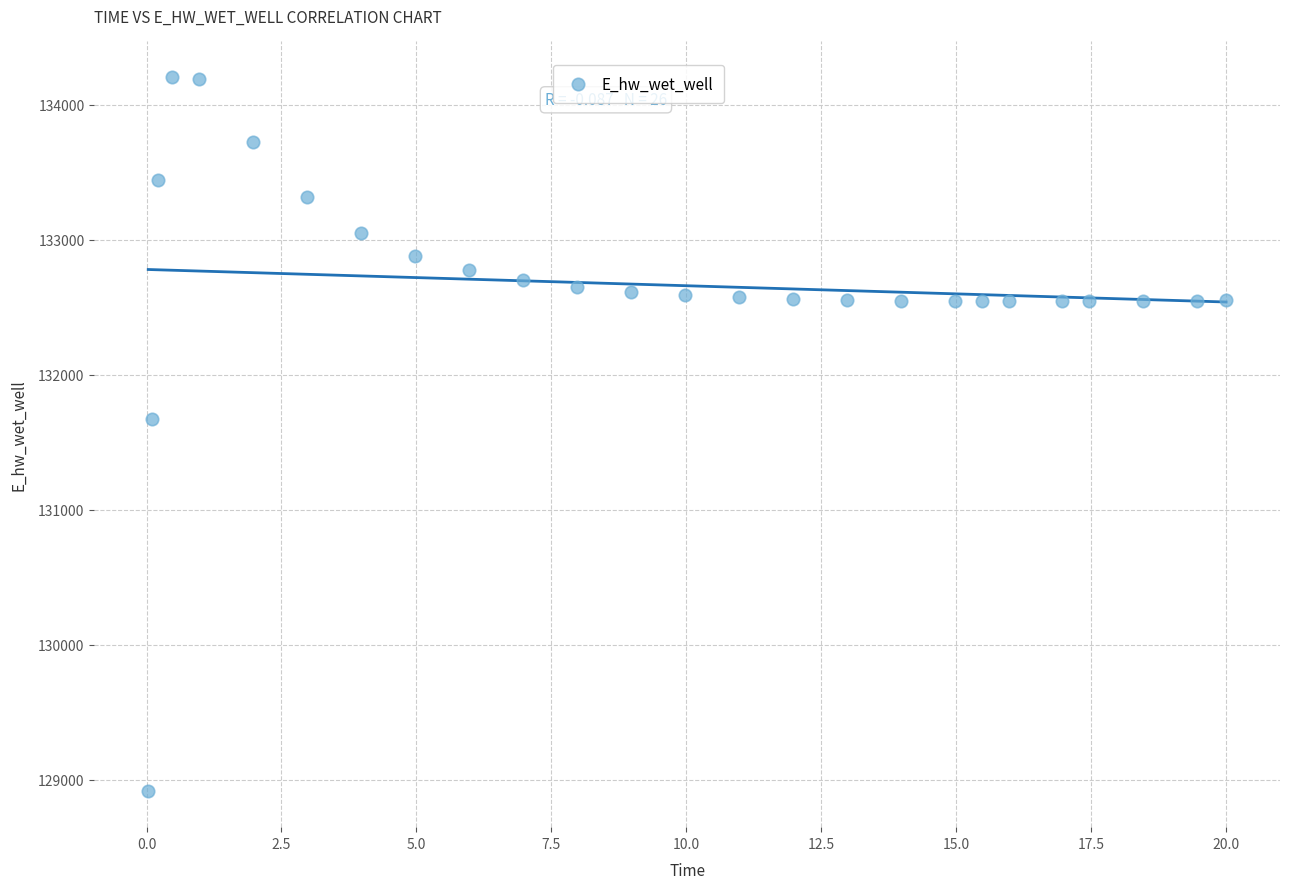

What is the range of X values (max minus min)?

20.0